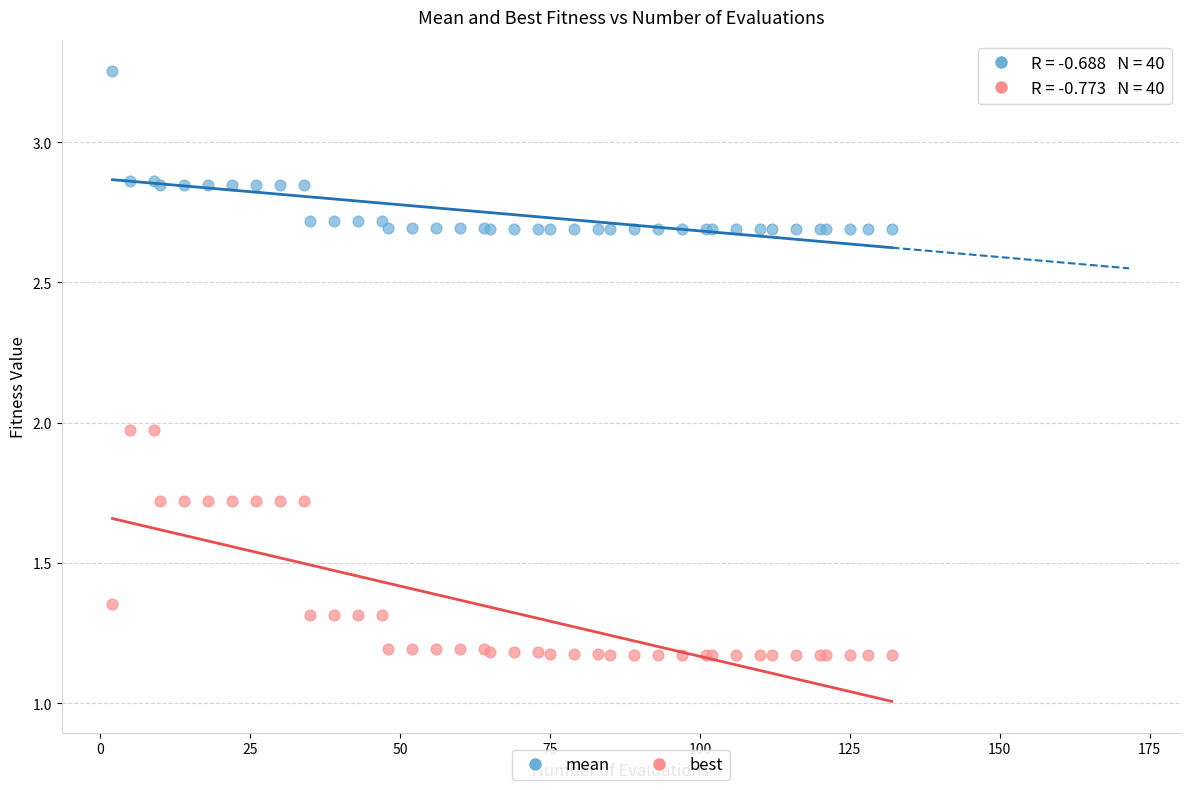

What are all the series names shown in the legend?

mean, best